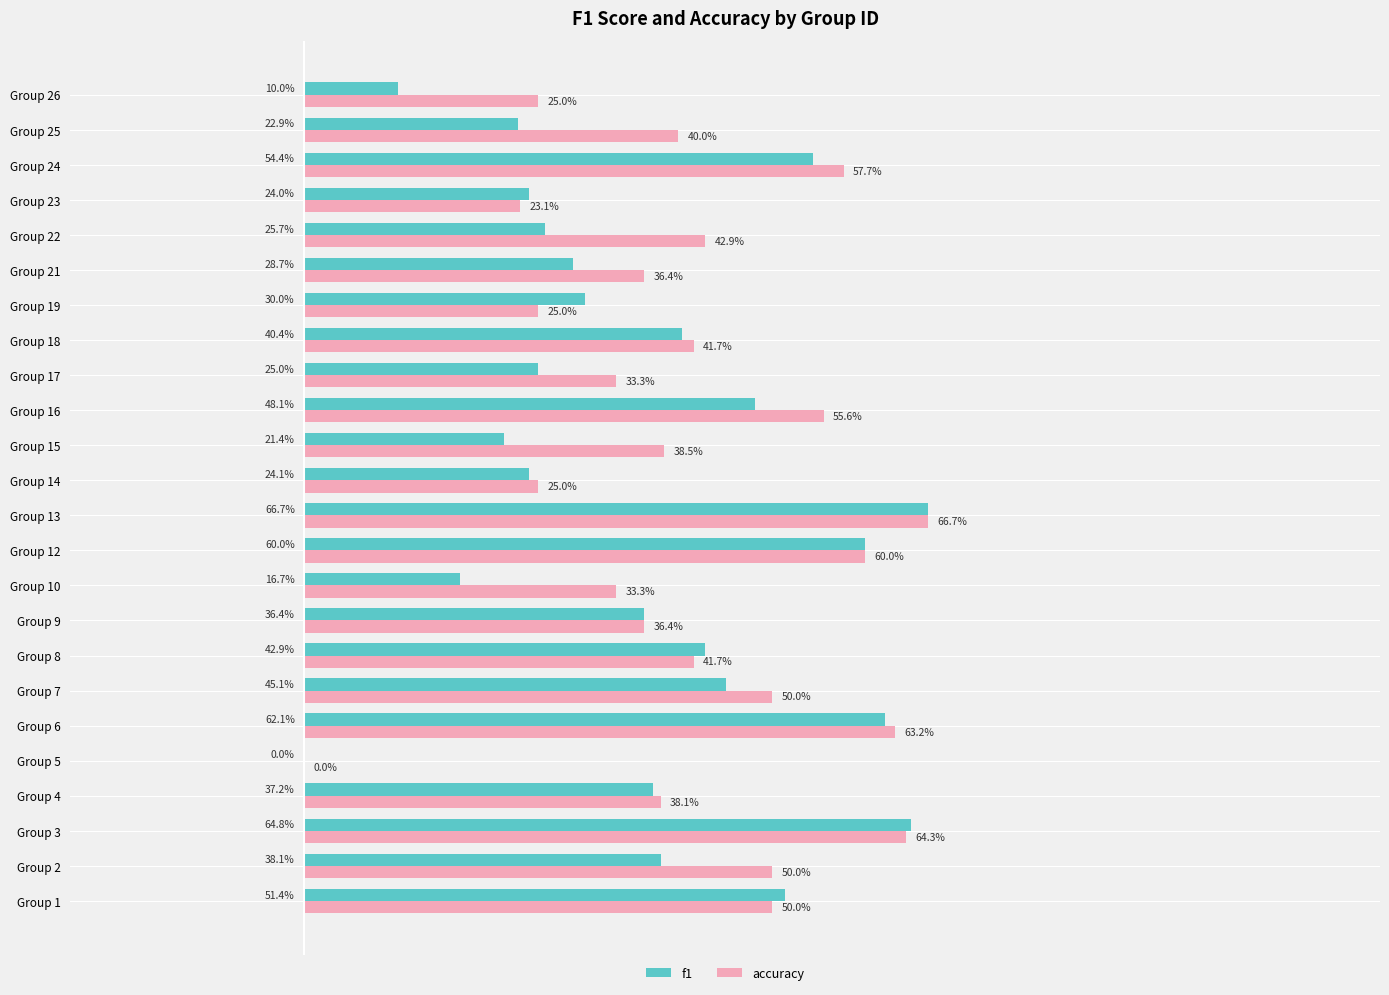

What is the label of the 15th bar from the right?

9